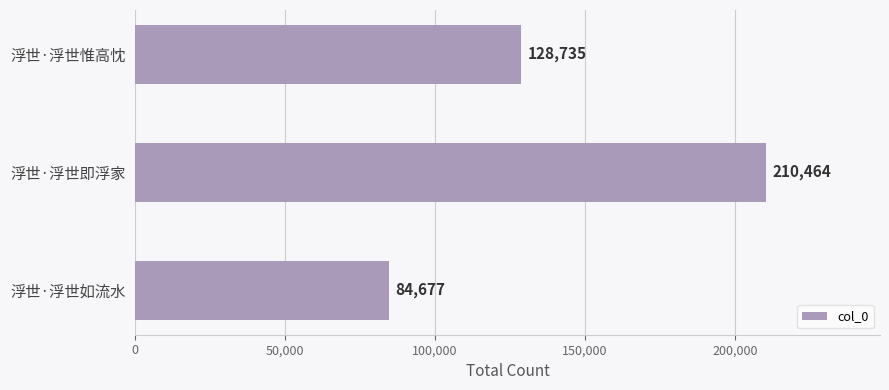

Where is the data nearest to the value 147570?

浮世·浮世惟高忱